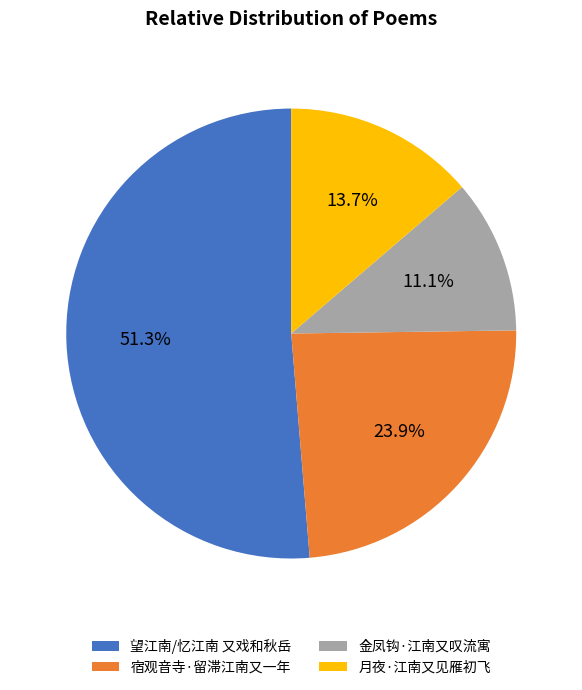

Rank the categories by value from highest to lowest.

望江南/忆江南 又戏和秋岳, 宿观音寺·留滞江南又一年, 月夜·江南又见雁初飞, 金凤钩·江南又叹流寓